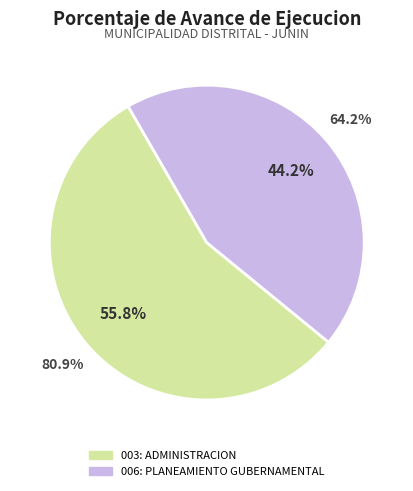

To the nearest percent, what is the average slice percentage?

50%